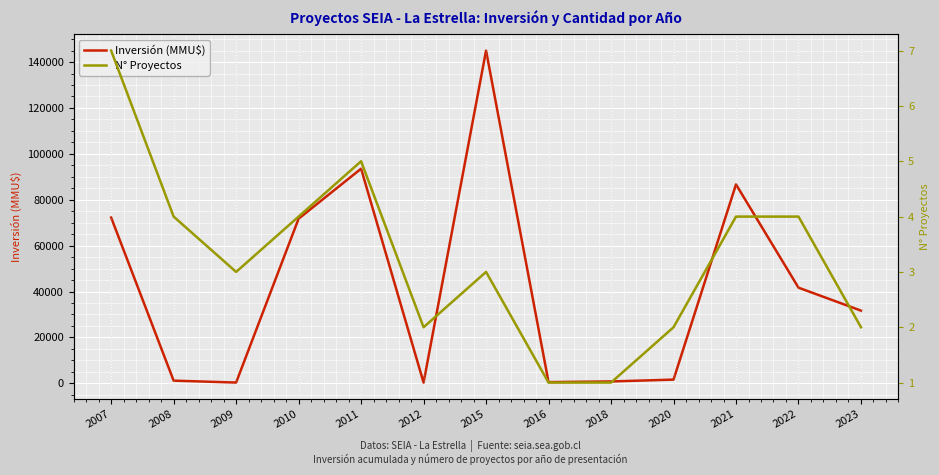

True or false: N° Proyectos and Inversión (MMU$) intersect in this chart.

False